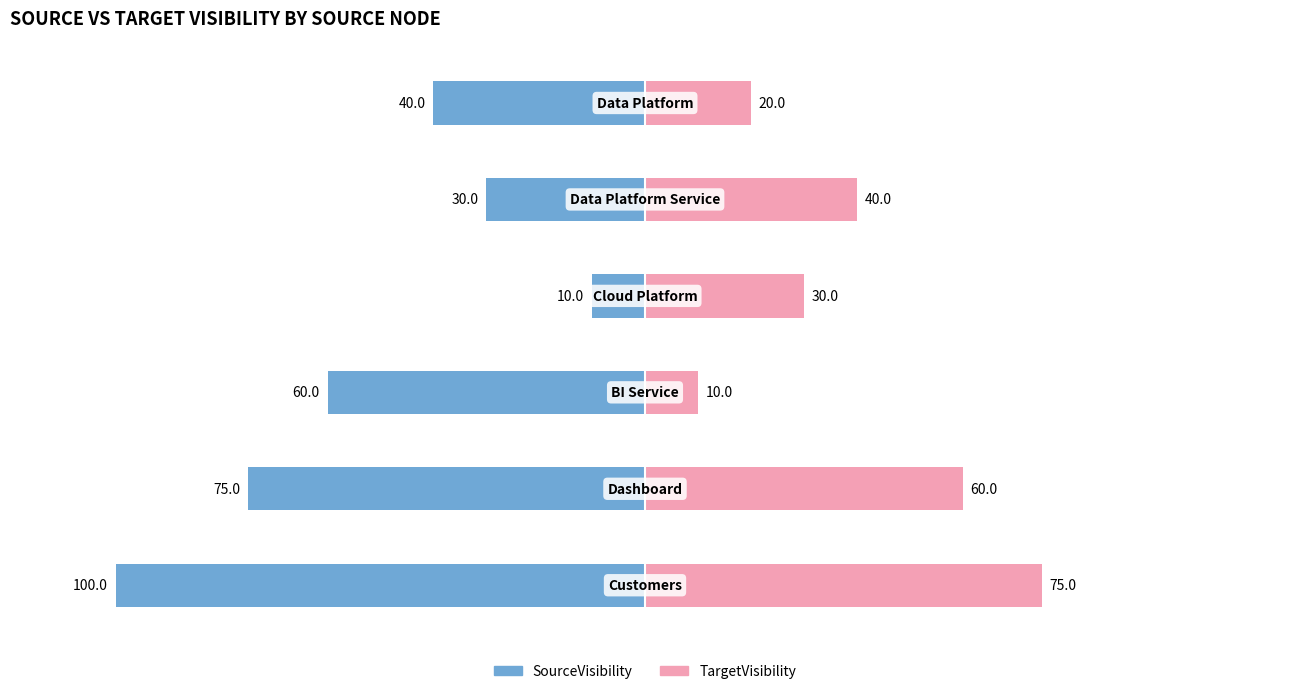

What are all the series names shown in the legend?

SourceVisibility, TargetVisibility